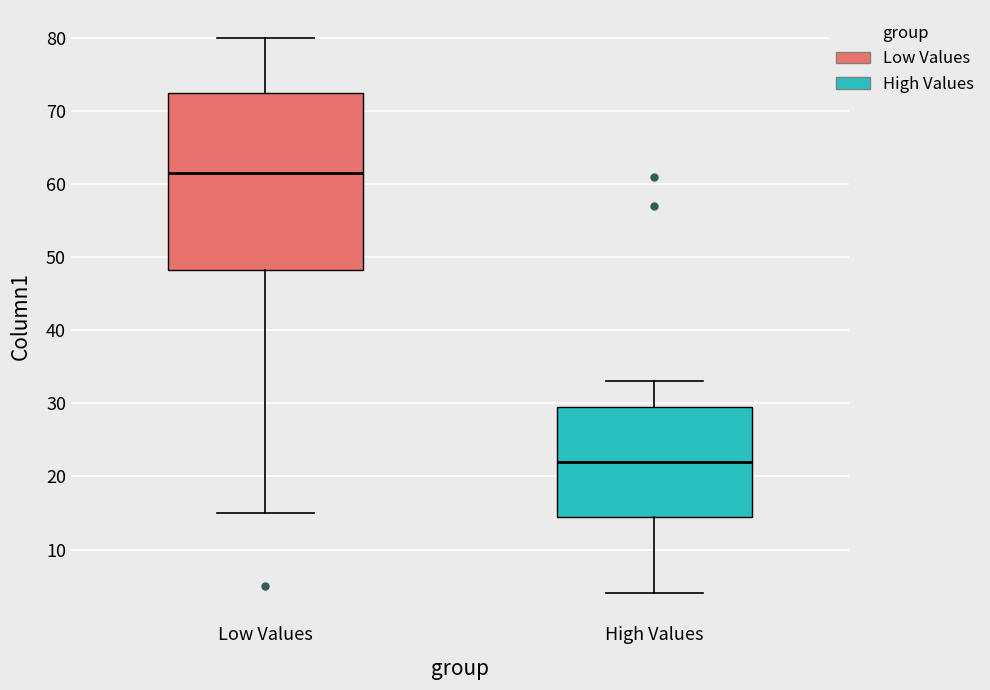

Where does the lower whisker of the box for High Values end on the y-axis? The values are not printed on the chart, so give them approximately, as read against the axis.

4